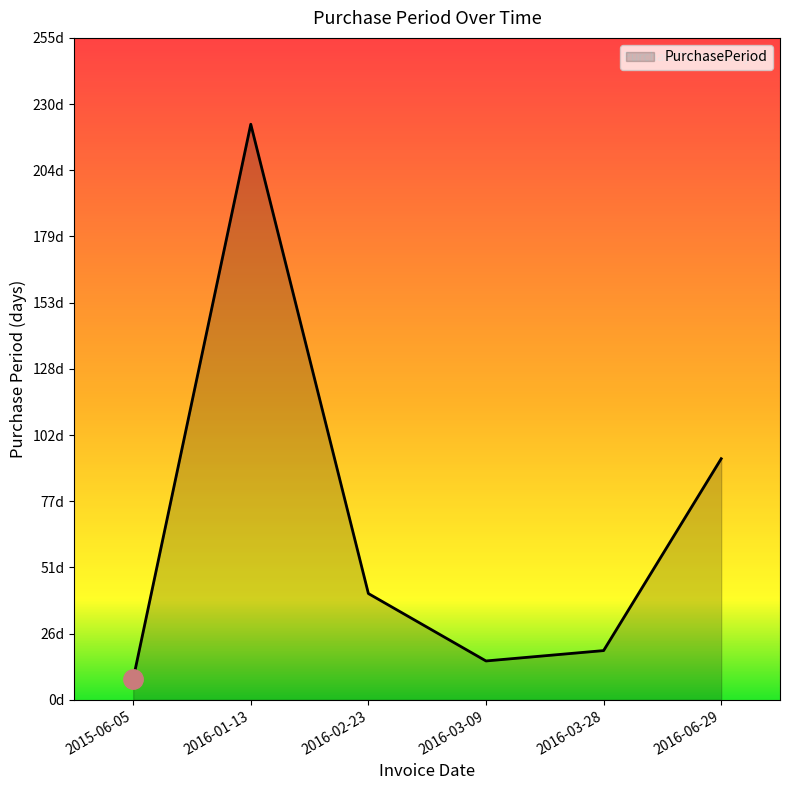

Does the chart have visible grid lines?

No